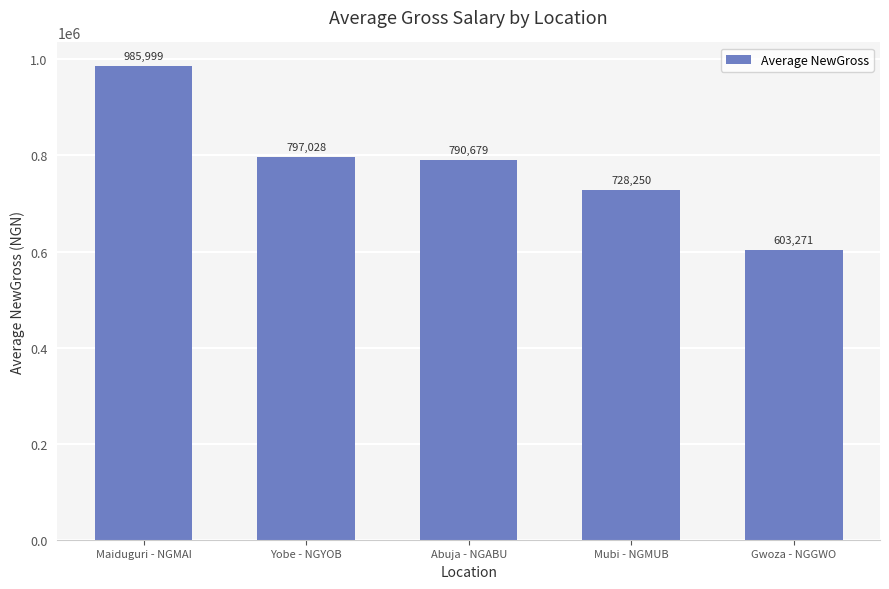

Where does the data first go above 790678?

Maiduguri - NGMAI